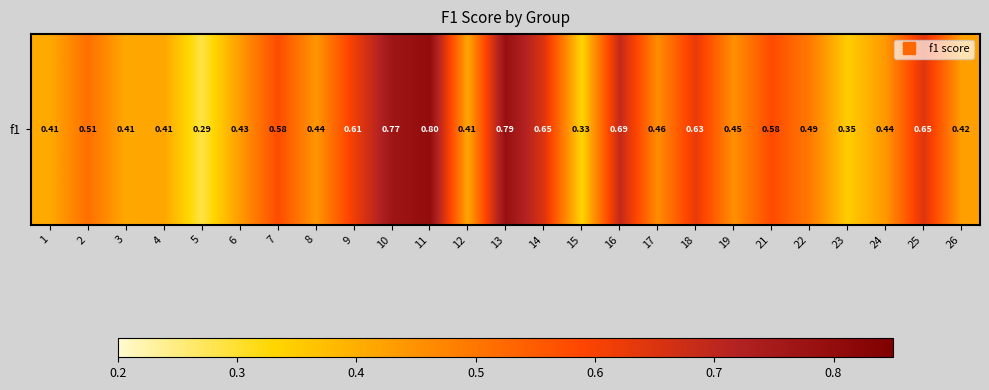

Which has a higher value, 7 or 8?

7